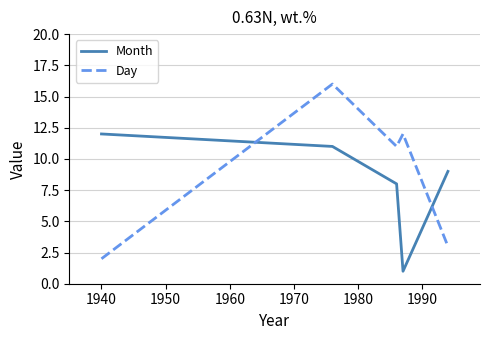

Which series has the widest spread of values?

Day